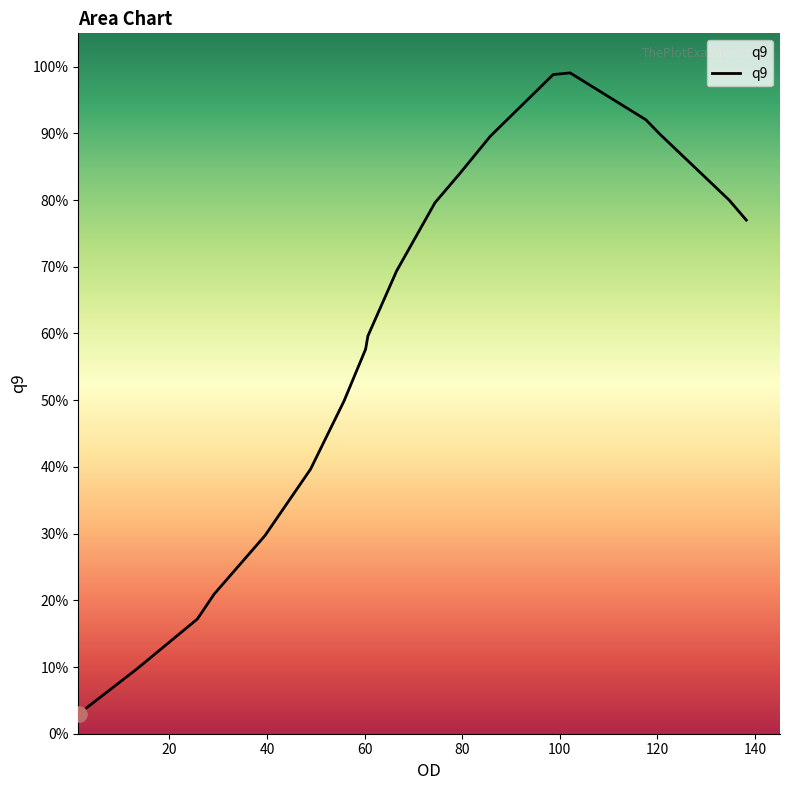

What is the maximum value shown in the chart?

99.1